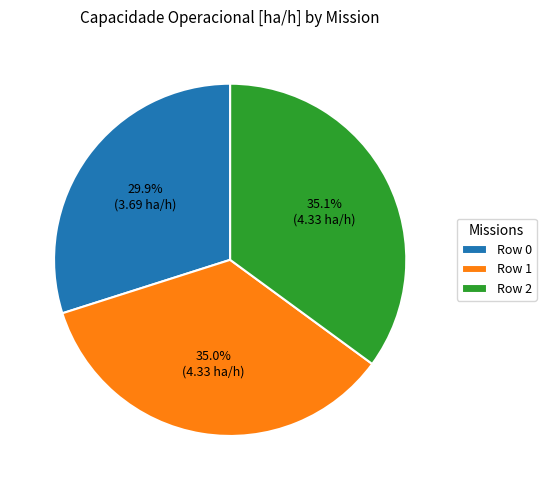

True or false: Row 1 accounts for 46% of the total.

False